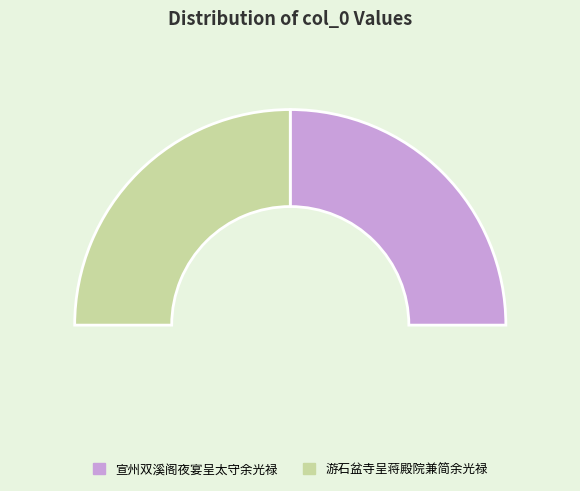

To the nearest percent, what percentage of the pie is 游石盆寺呈蒋殿院兼简余光禄?

50%